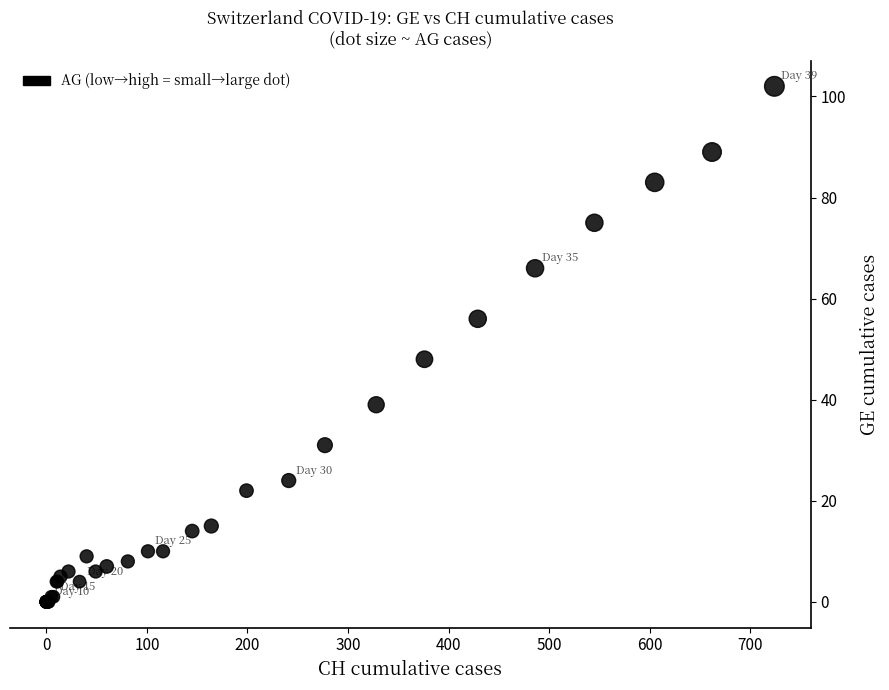

What Y value in the scatter plot is closest to 51?

48